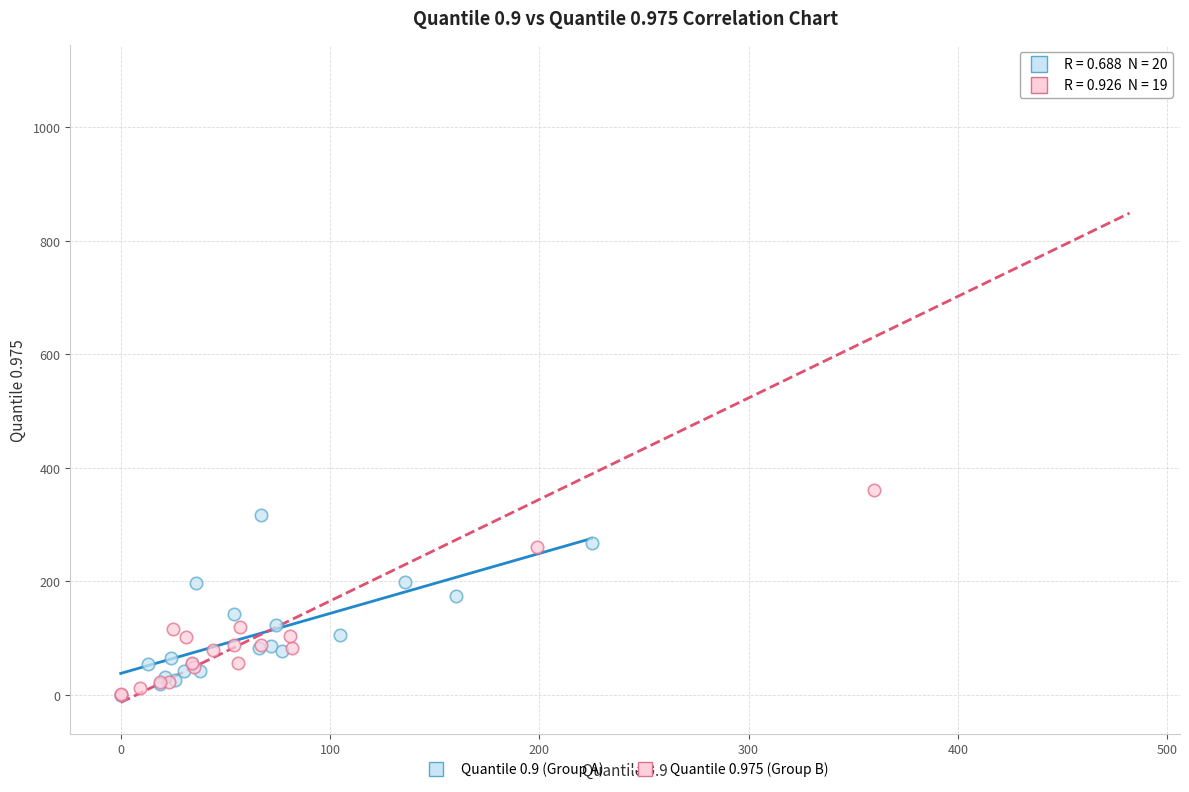

Which series has the widest spread of Y values?

Quantile 0.975 (Group B)